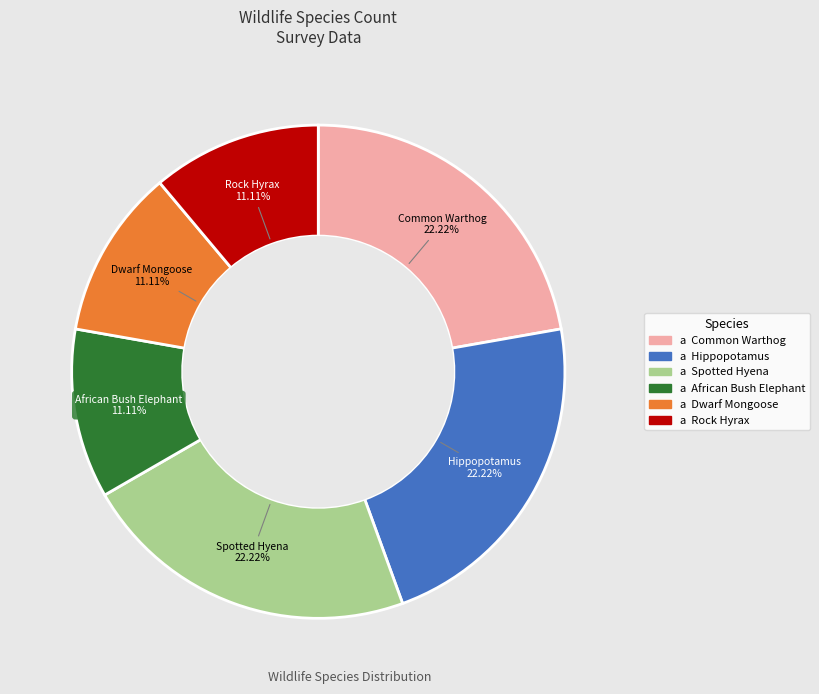

Is there any slice that represents more than half of the pie?

No